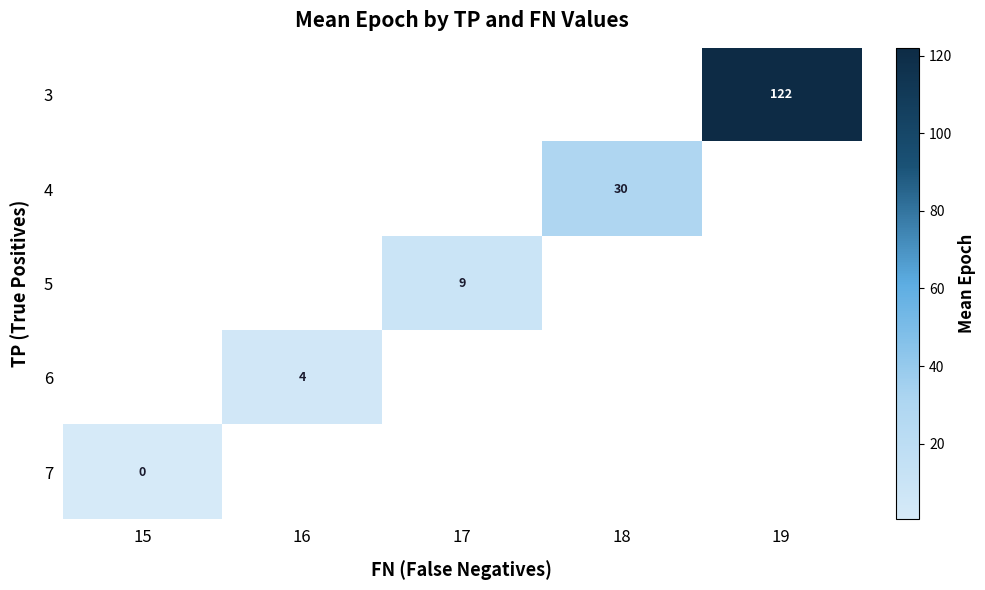

Is the value of 4 at 18 greater than the value of 6 at 16?

Yes